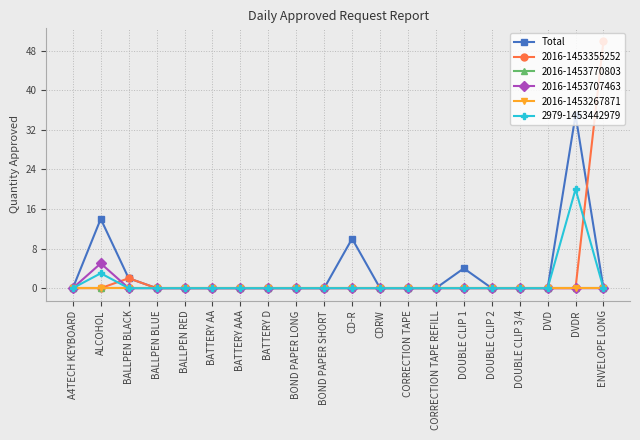

Is this an area chart (filled region under the line)?

No